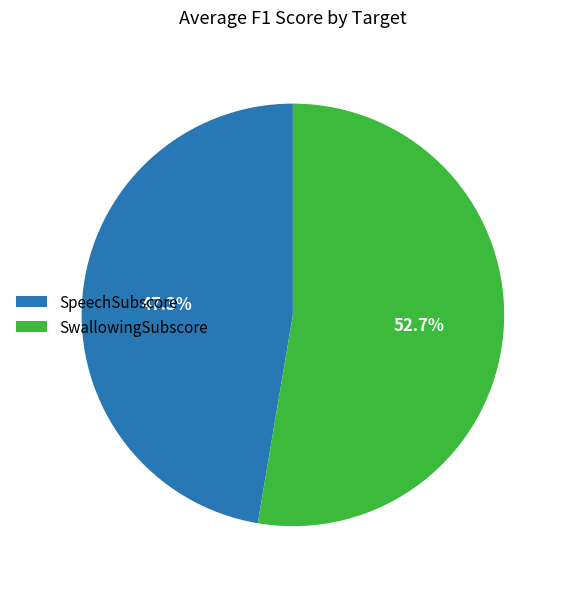

How many slices are in this pie chart?

2